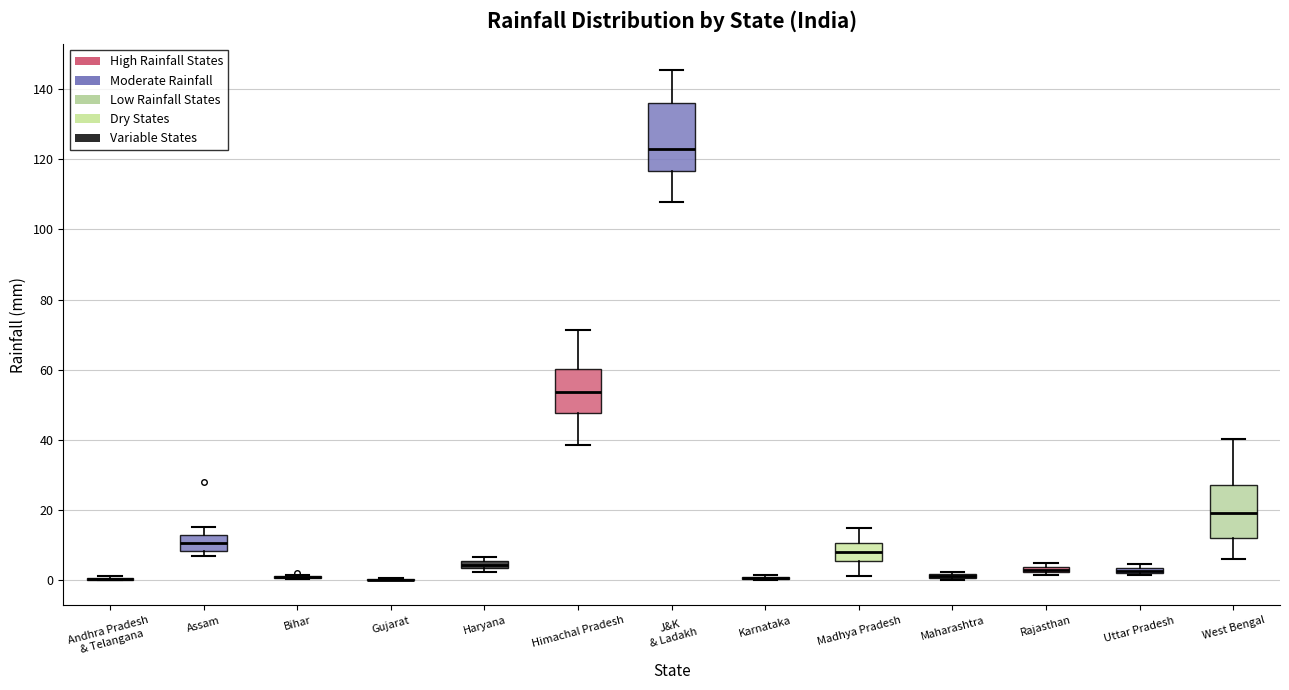

Comparing the boxes themselves (not the whiskers), which one is the tallest?

J&K & Ladakh